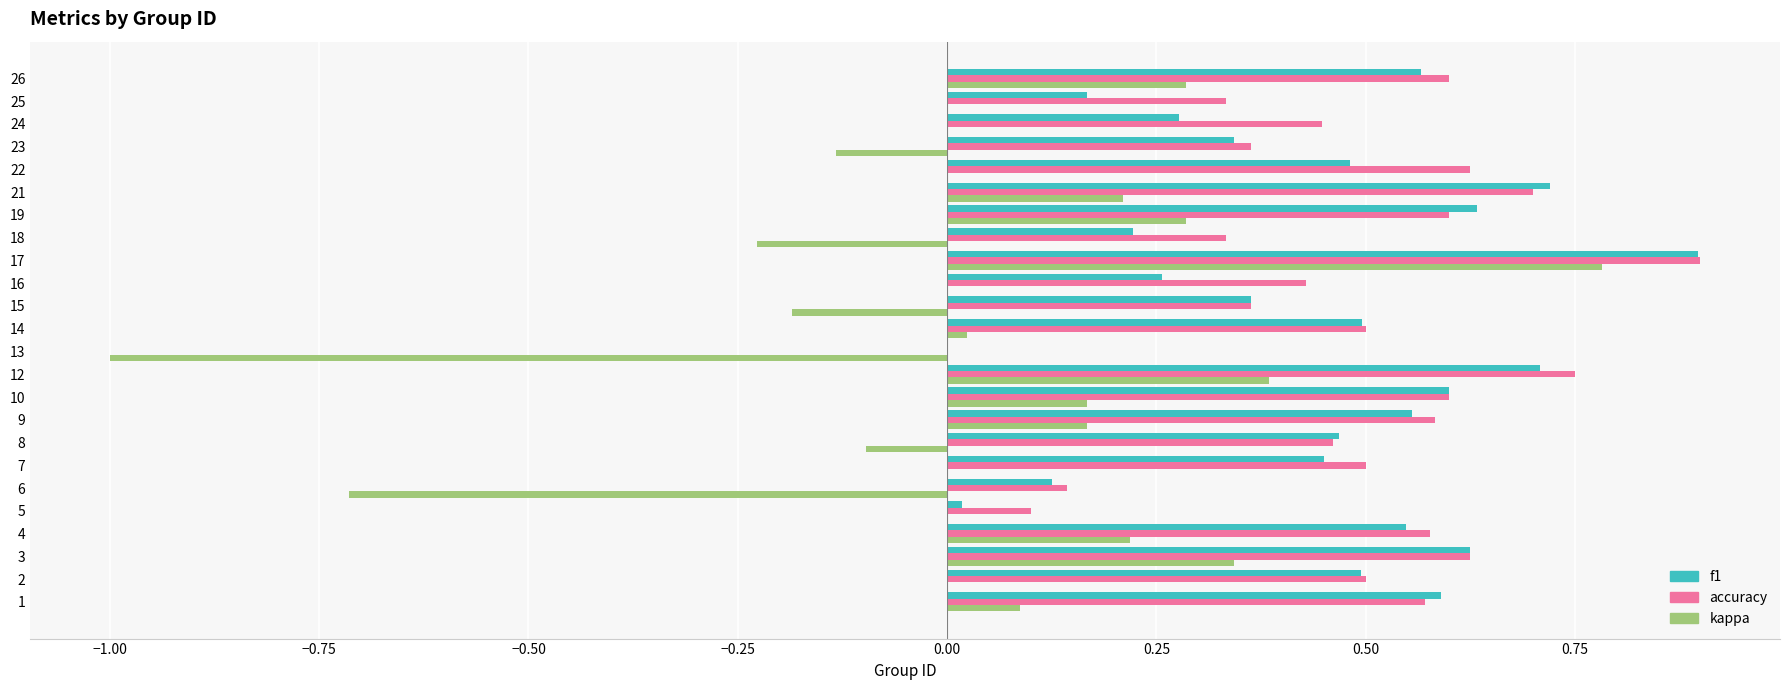

The value of accuracy at 18 is 0.5. True or false?

False